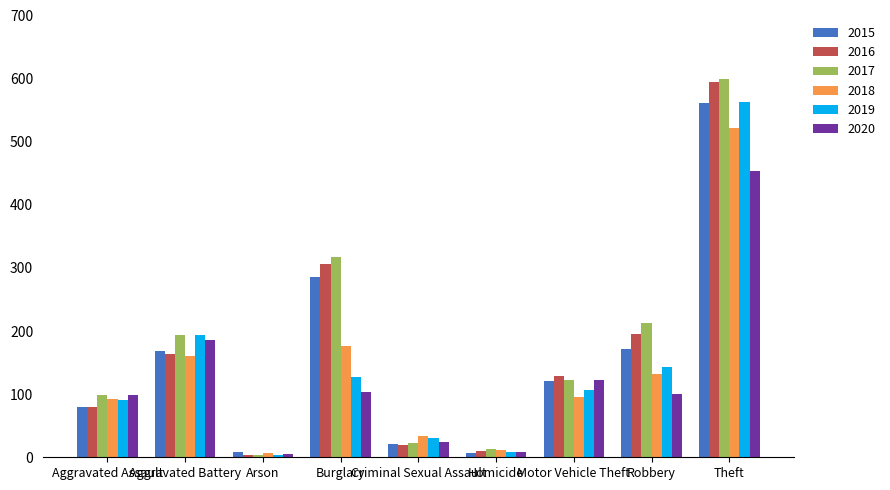

What position from the left is Aggravated Battery?

2